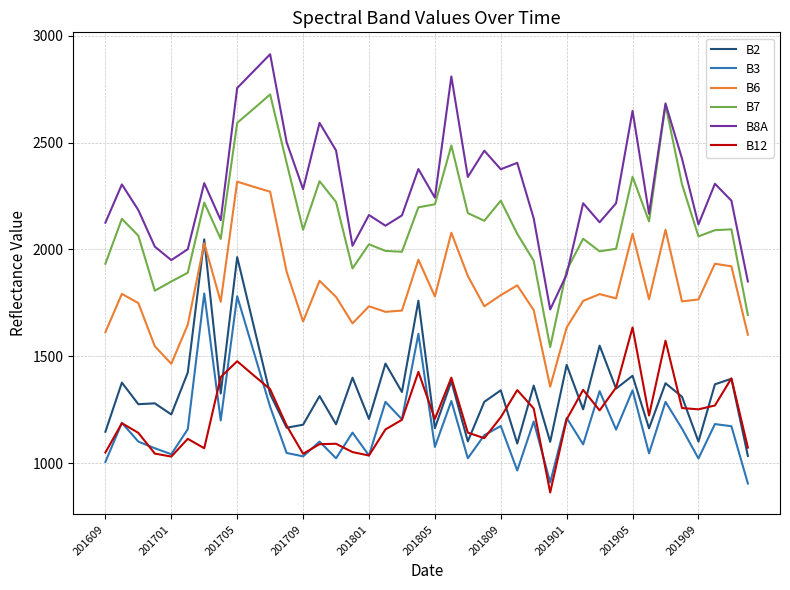

True or false: B6 and B3 intersect in this chart.

False